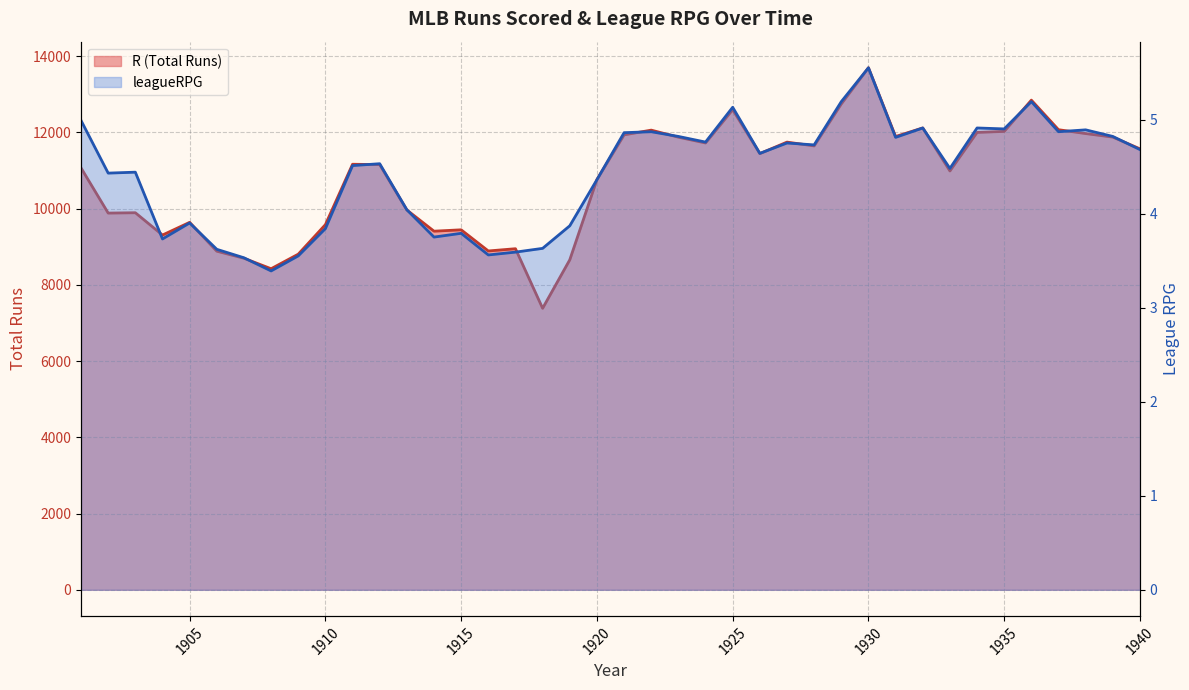

The value of leagueRPG at 1916 is 3.6. True or false?

True